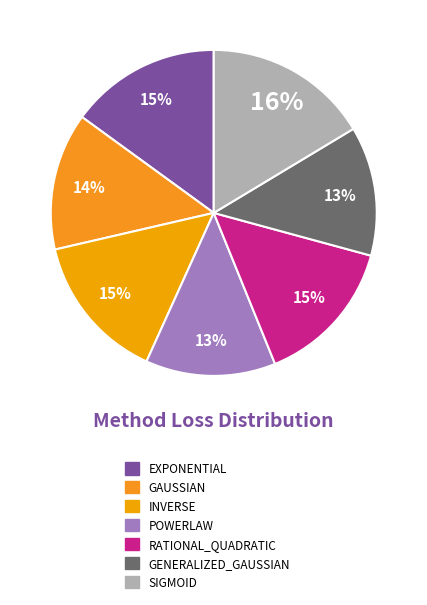

To the nearest percent, what is the average slice percentage?

14%